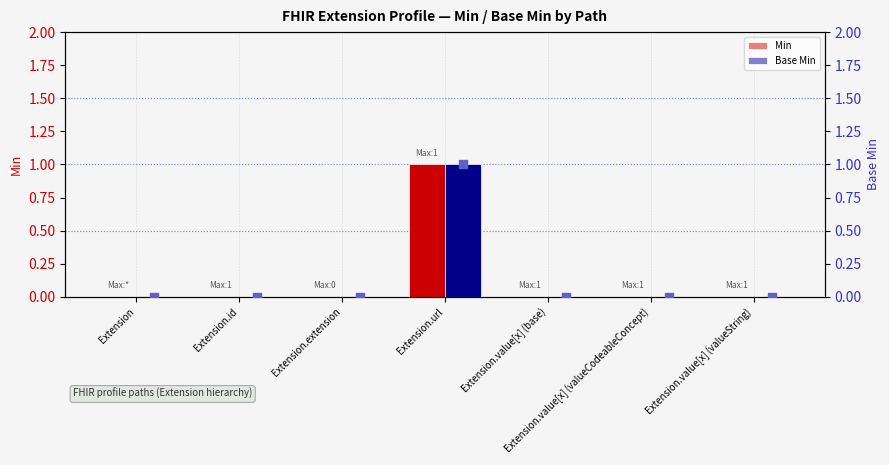

At how many categories does at least one series exceed 0?

1